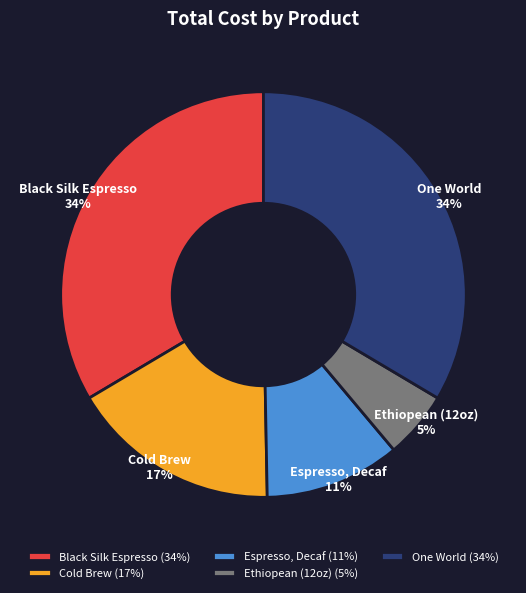

The Cold Brew slice represents 28% of the pie. True or false?

False